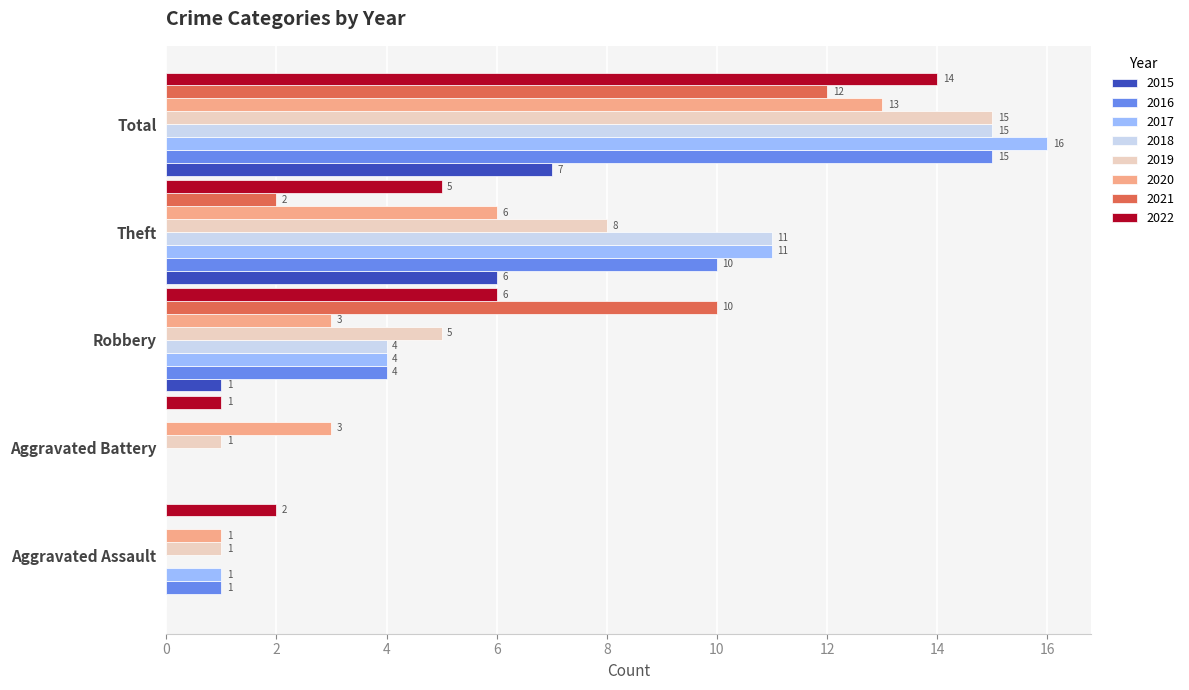

Which series changed the most between Aggravated Assault and Aggravated Battery?

2020